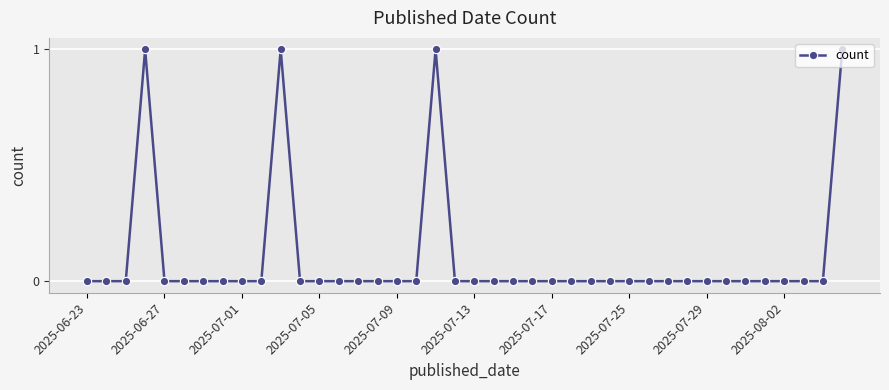

Count the number of categories in the chart.

40